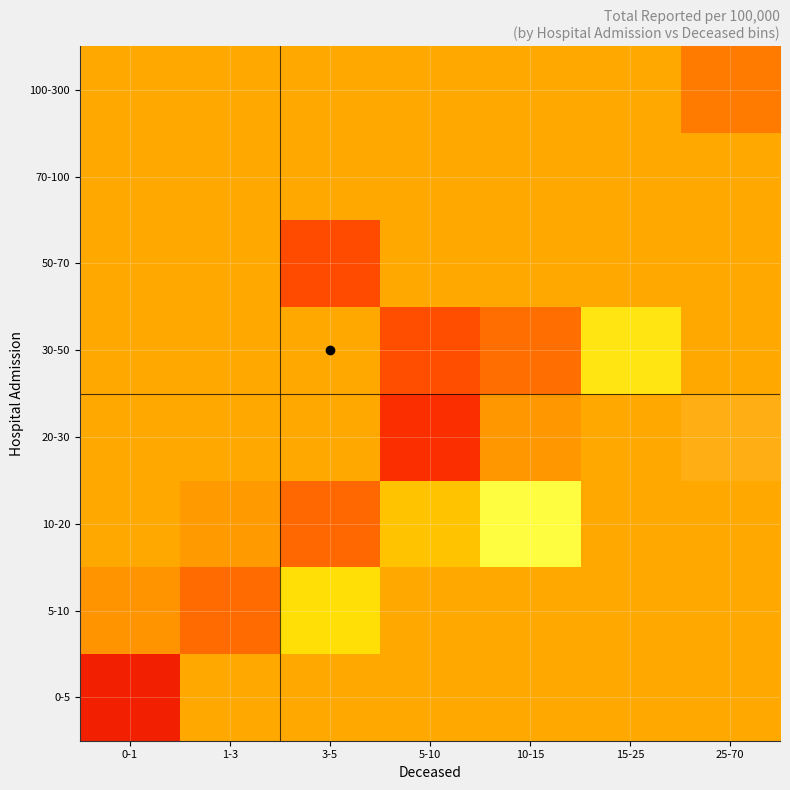

Which series changed the most between 0-1 and 5-10?

0-5